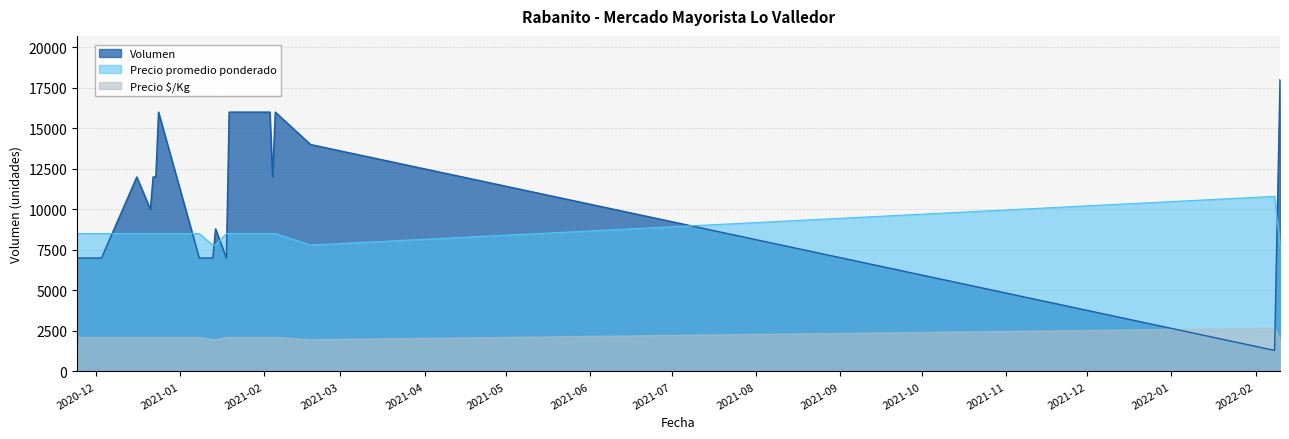

How many values in the Precio promedio ponderado series exceed 8508?

20